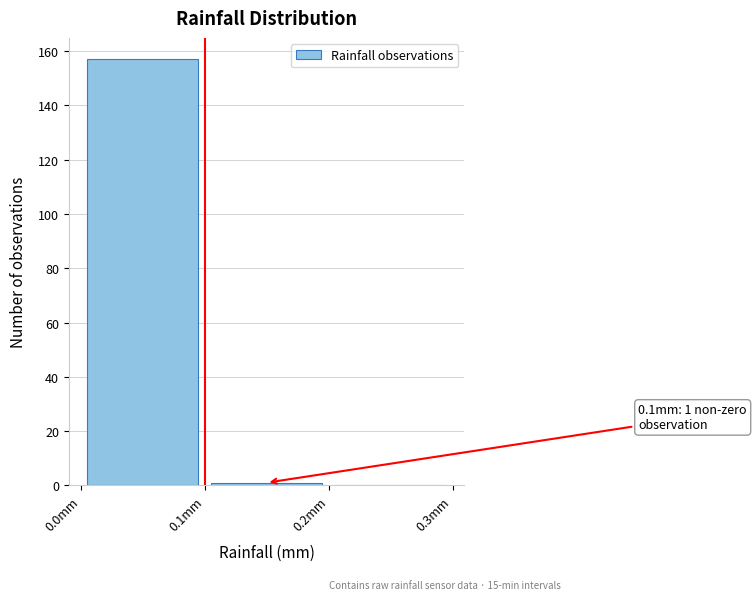

Over which range of the x-axis is the bar tallest?

0.0 to 0.1